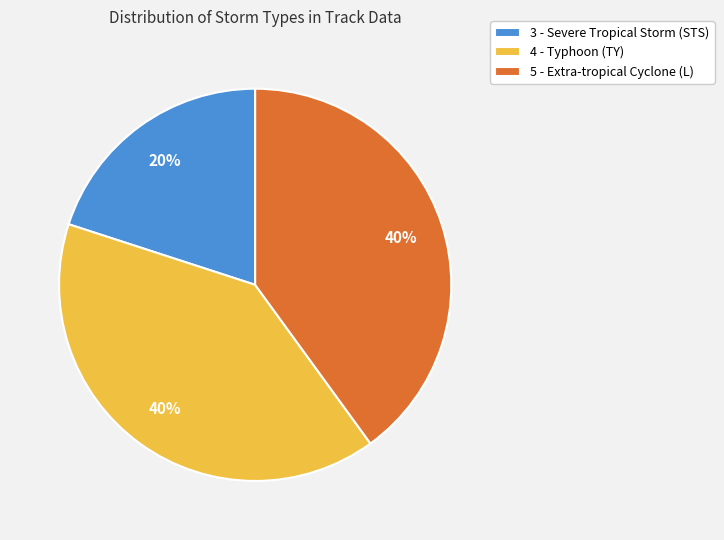

To the nearest percent, what is the difference between the 5 - Extra-tropical Cyclone (L) and 3 - Severe Tropical Storm (STS) slice percentages?

20%